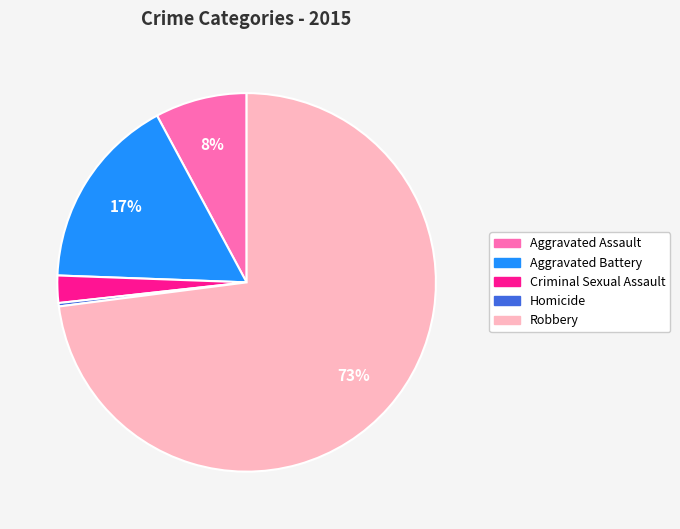

Do Robbery and Aggravated Assault together represent more than half of the pie?

Yes